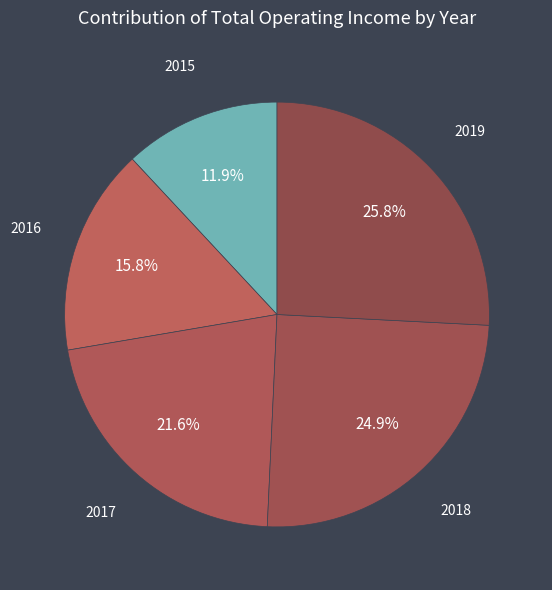

Count the number of slices in the pie.

5